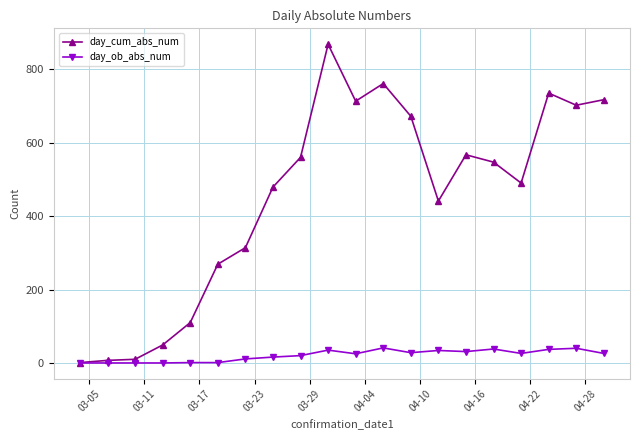

What is the maximum value shown in the chart?

868